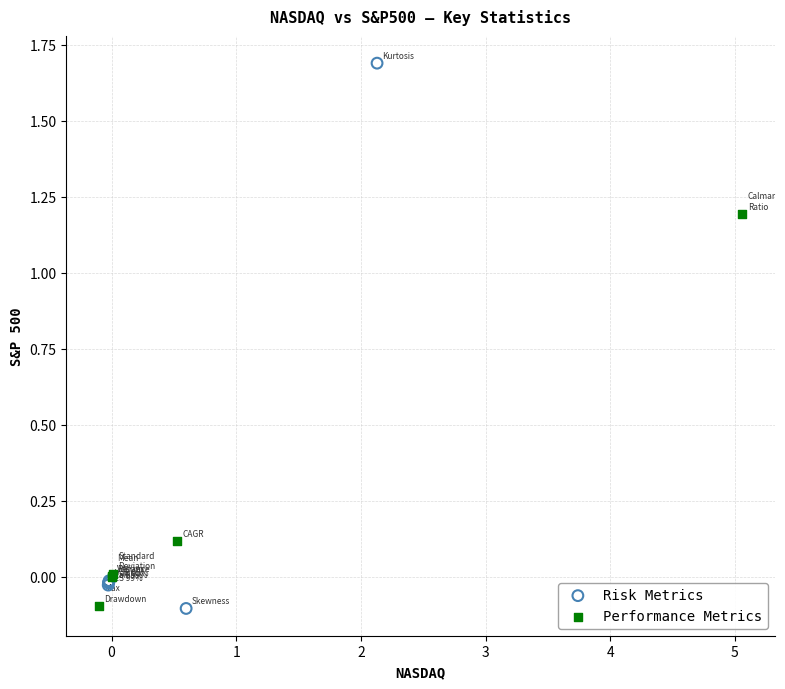

Which series reaches the maximum Y coordinate?

Risk Metrics